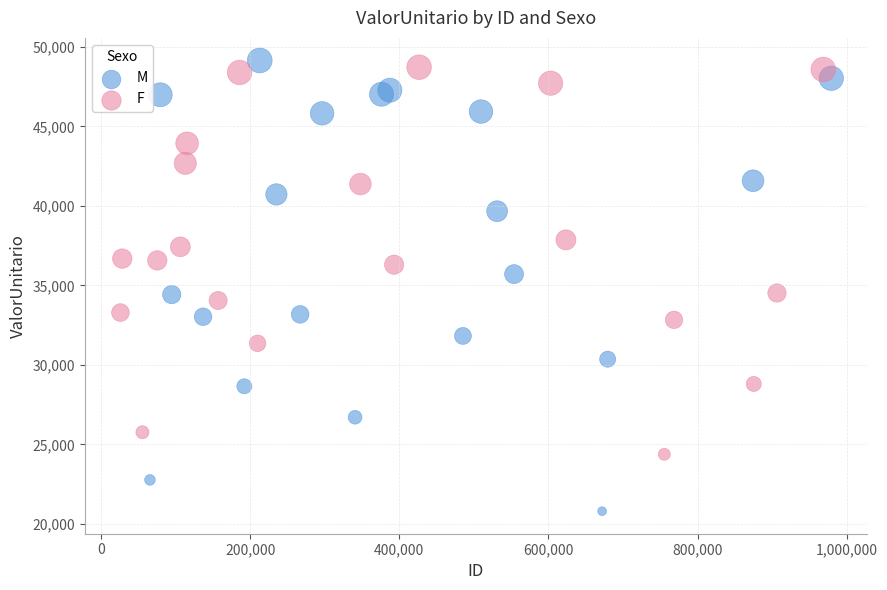

Which series contains the highest Y value?

M